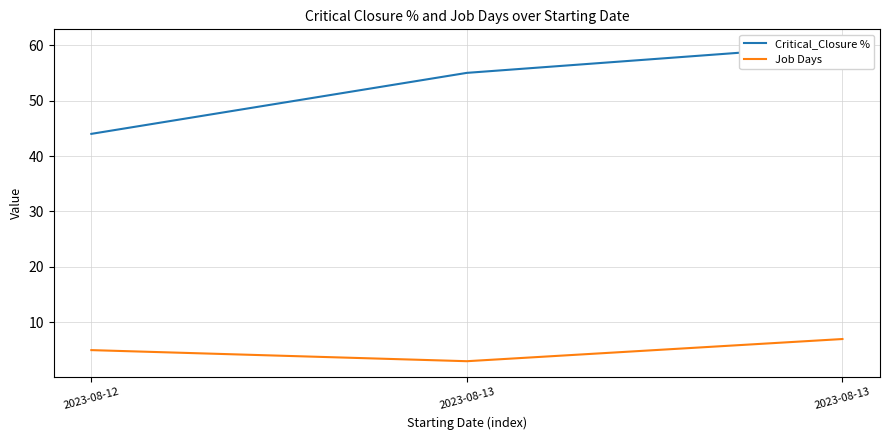

What are all the series names shown in the legend?

Critical_Closure %, Job Days